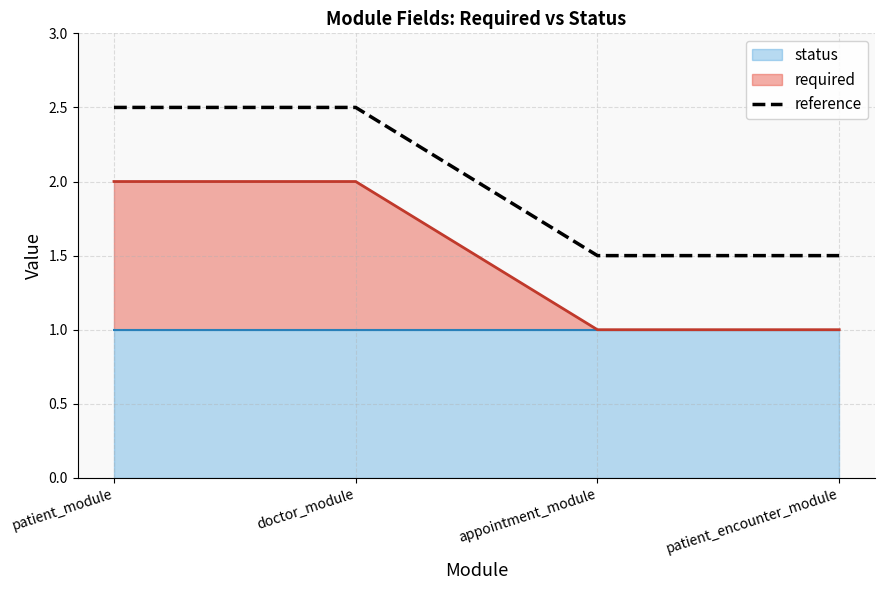

What is the change in value from patient_module to patient_encounter_module?

-1.0